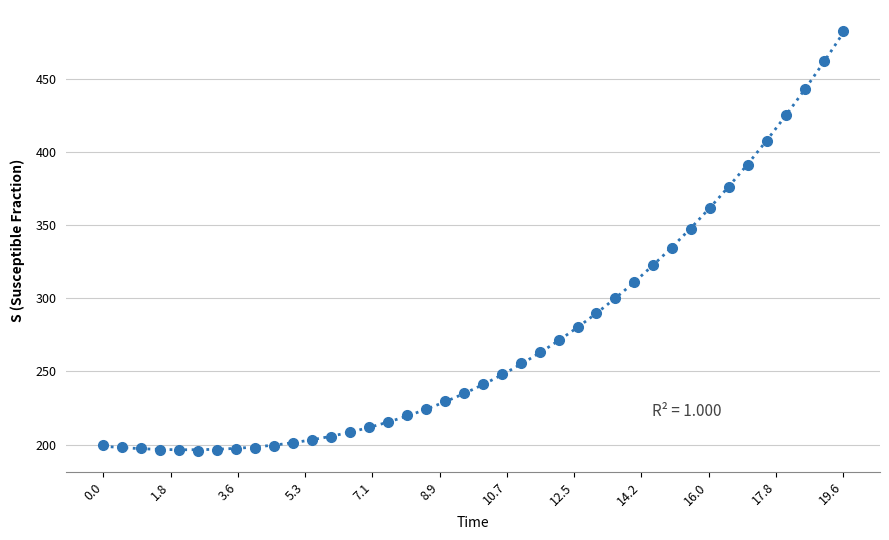

What Y value in the scatter plot is closest to 339?

334.7